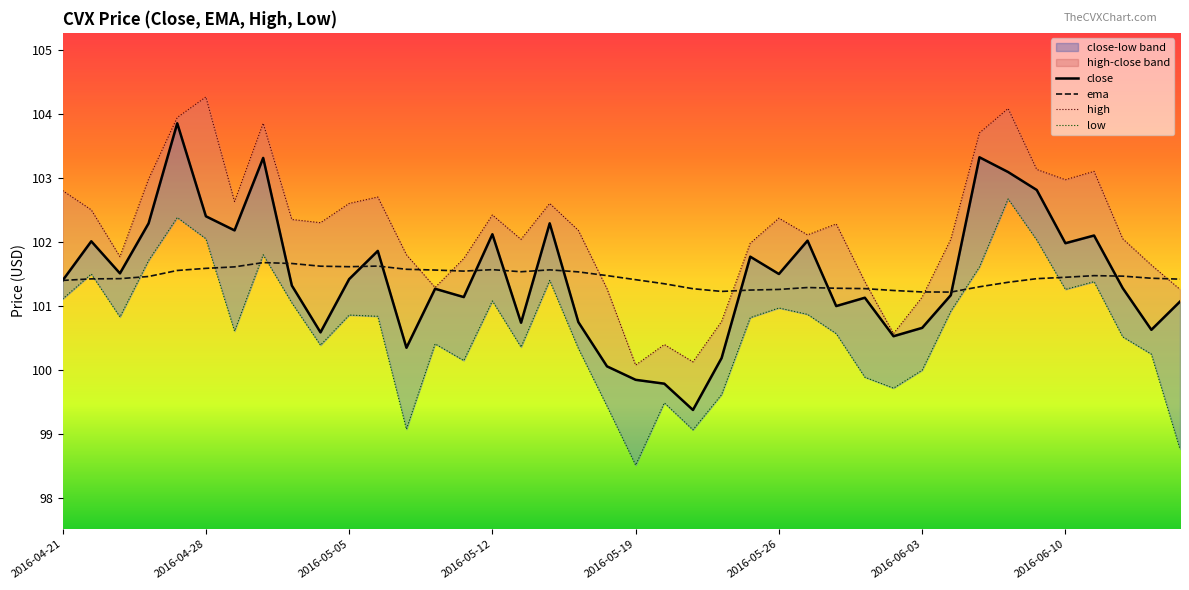

What is the maximum value for ema?

101.7